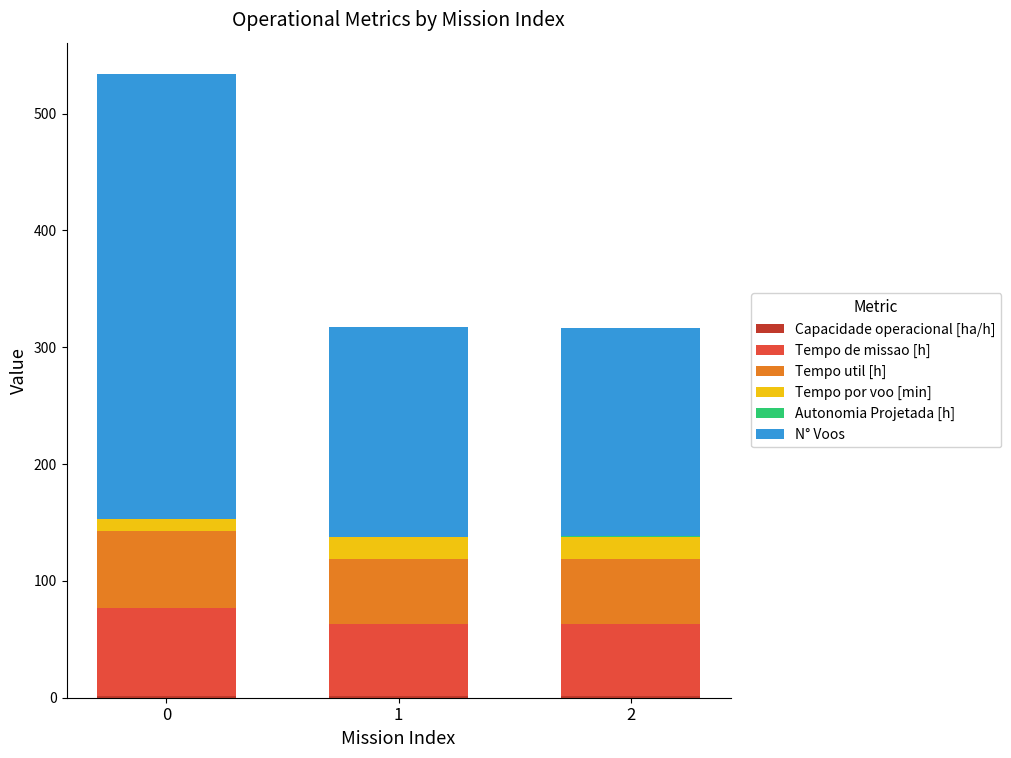

How many series are shown in this chart?

6